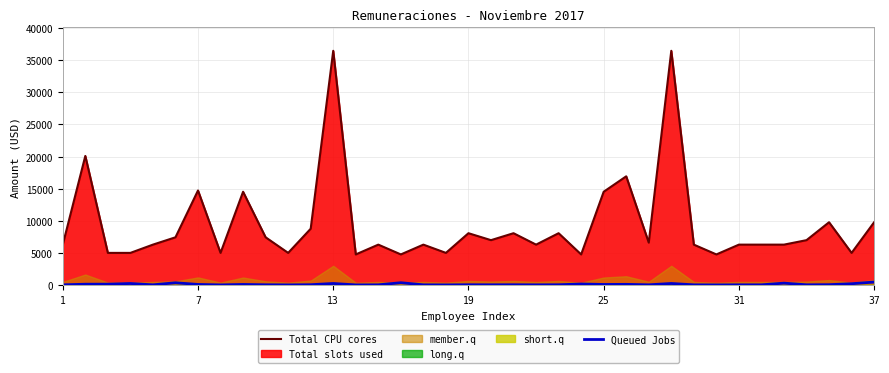

True or false: Total CPU cores and Queued Jobs intersect in this chart.

False